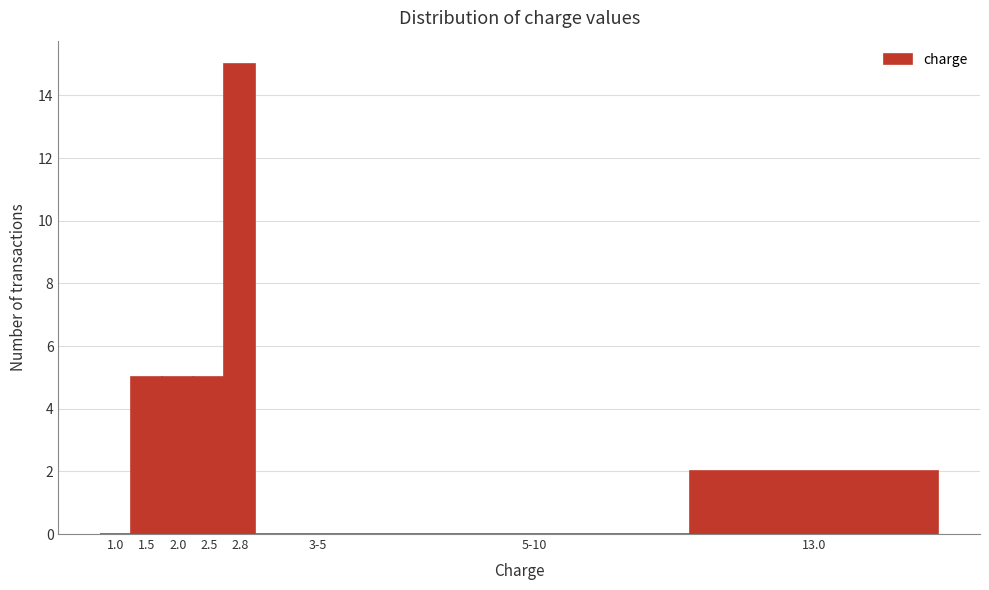

Reading left to right, extract all data points from this chart.

1.0=0	1.5=5	2.0=5	2.5=5	2.8=15	3-5=0	5-10=0	13.0=2